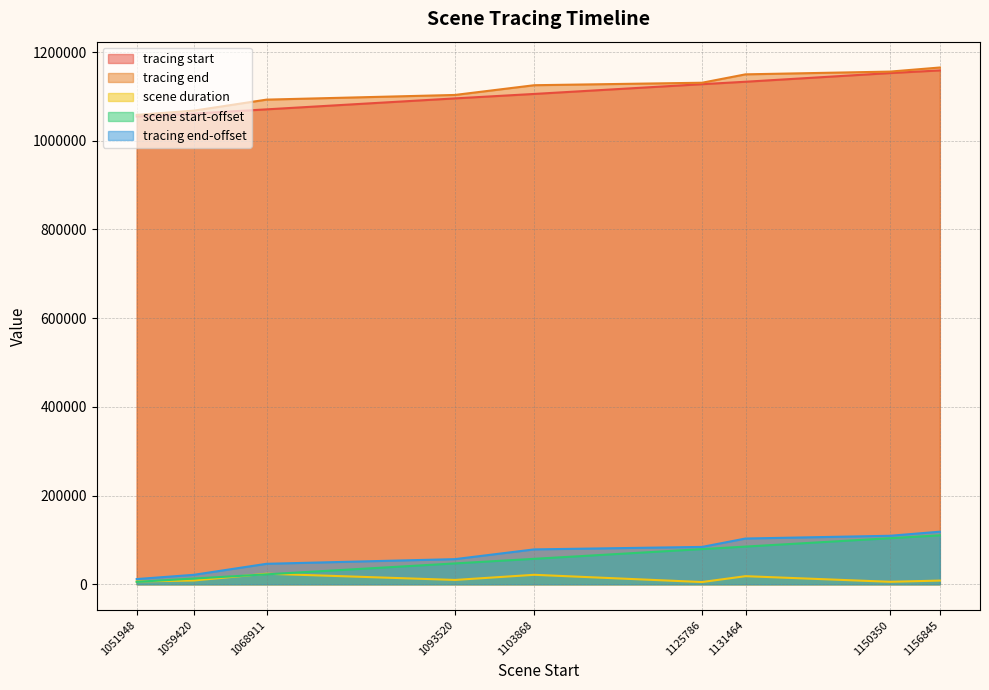

Reading left to right, transcribe all the data shown in this chart.

tracing start: 1051948=1054547	1059420=1061184	1068911=1070701	1093520=1095423	1103868=1105460	1125786=1127444	1131464=1132956	1150350=1152511	1156845=1158498
tracing end: 1051948=11653	1059420=21242	1068911=46076	1093520=56598	1103868=78550	1125786=84149	1131464=103053	1150350=109263	1156845=118485
scene duration: 1051948=6285	1059420=8402	1068911=23745	1093520=9658	1103868=21262	1125786=4943	1131464=18169	1150350=5493	1156845=8220
scene start-offset: 1051948=5368	1059420=12840	1068911=22331	1093520=46940	1103868=57288	1125786=79206	1131464=84884	1150350=103770	1156845=110265
tracing end-offset: 1051948=1058233	1059420=1067822	1068911=1092656	1093520=1103178	1103868=1125130	1125786=1130729	1131464=1149633	1150350=1155843	1156845=1165065